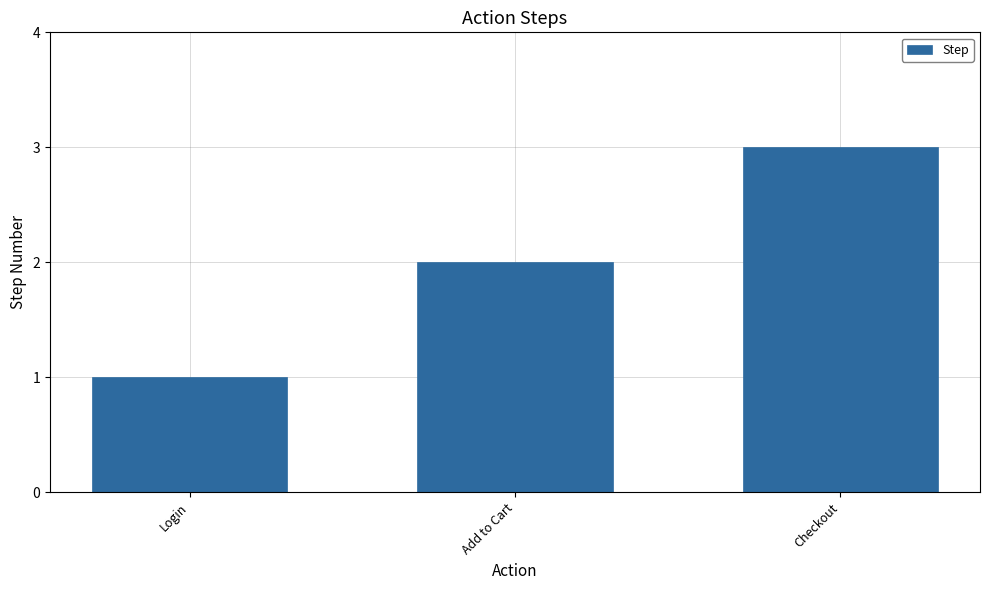

What is the difference between the second highest and minimum values?

1